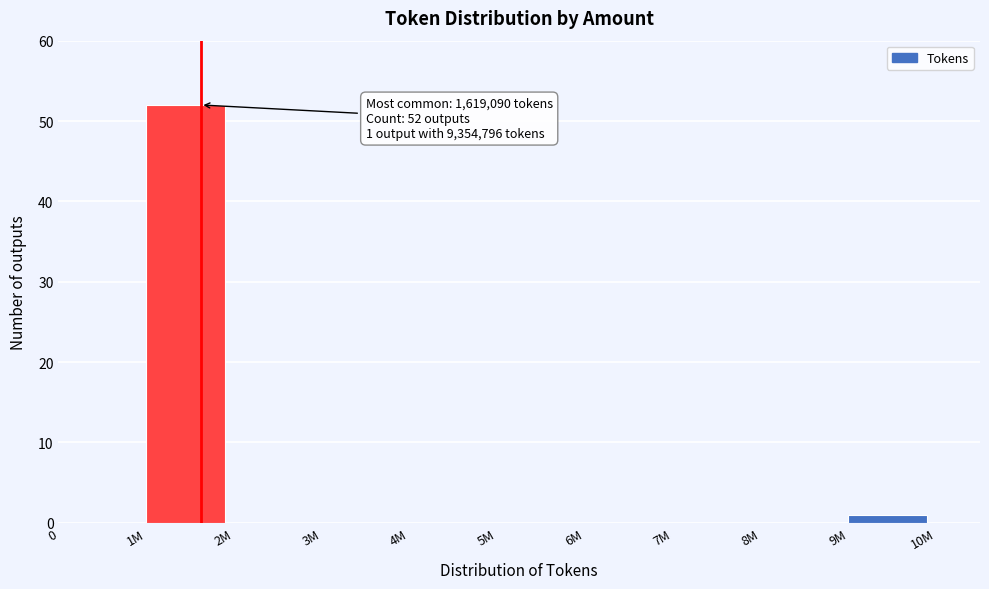

Reading right to left, extract all data points from this chart.

9M=1	8M=0	7M=0	6M=0	5M=0	4M=0	3M=0	2M=0	1M=52	0=0